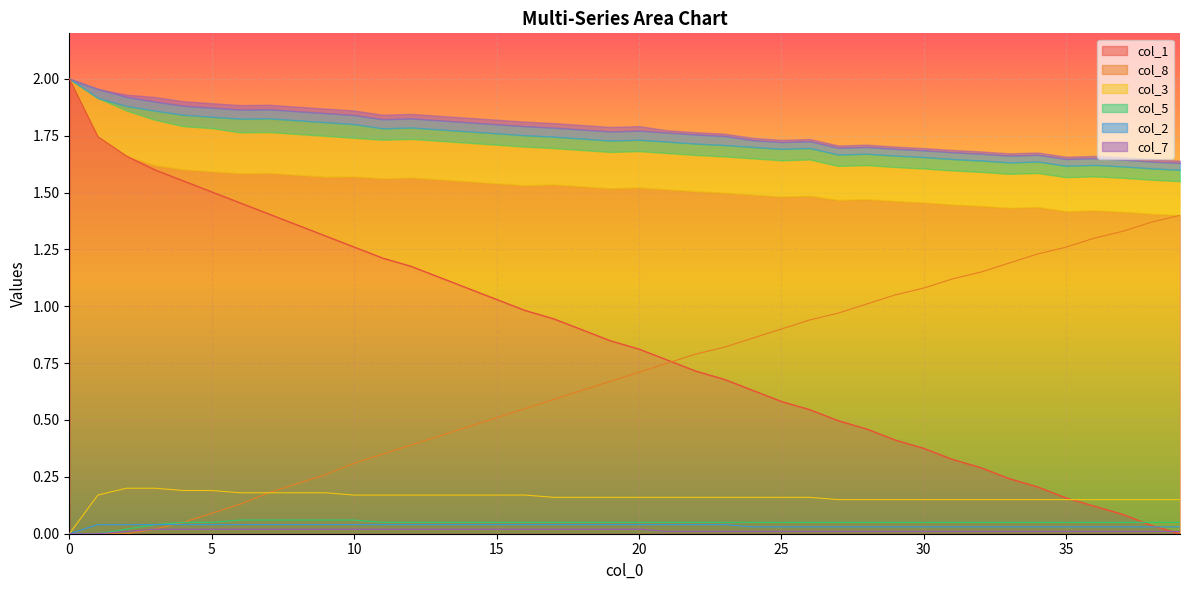

Which series has the largest total across all categories?

col_1